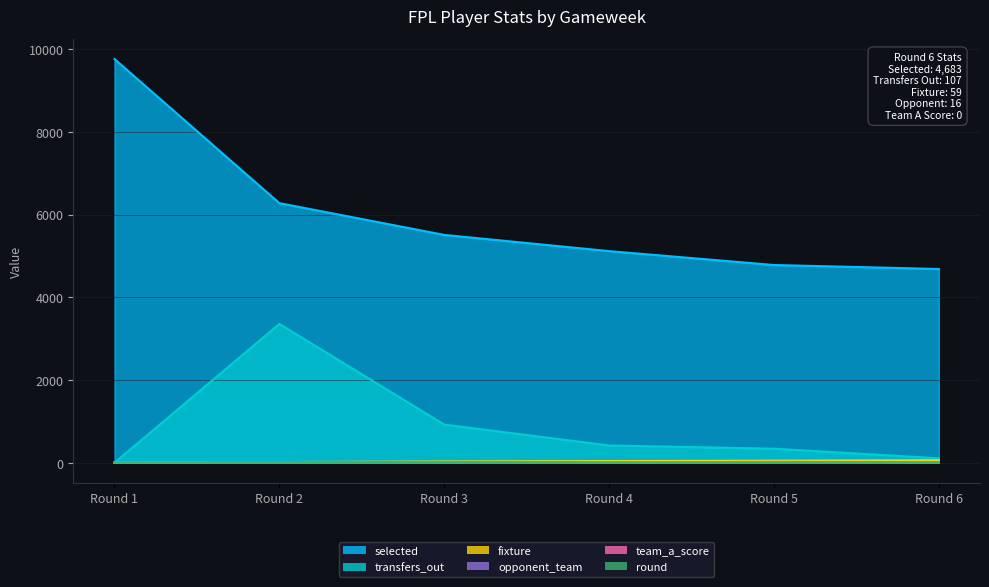

What is the highest value of the fixture series?

59